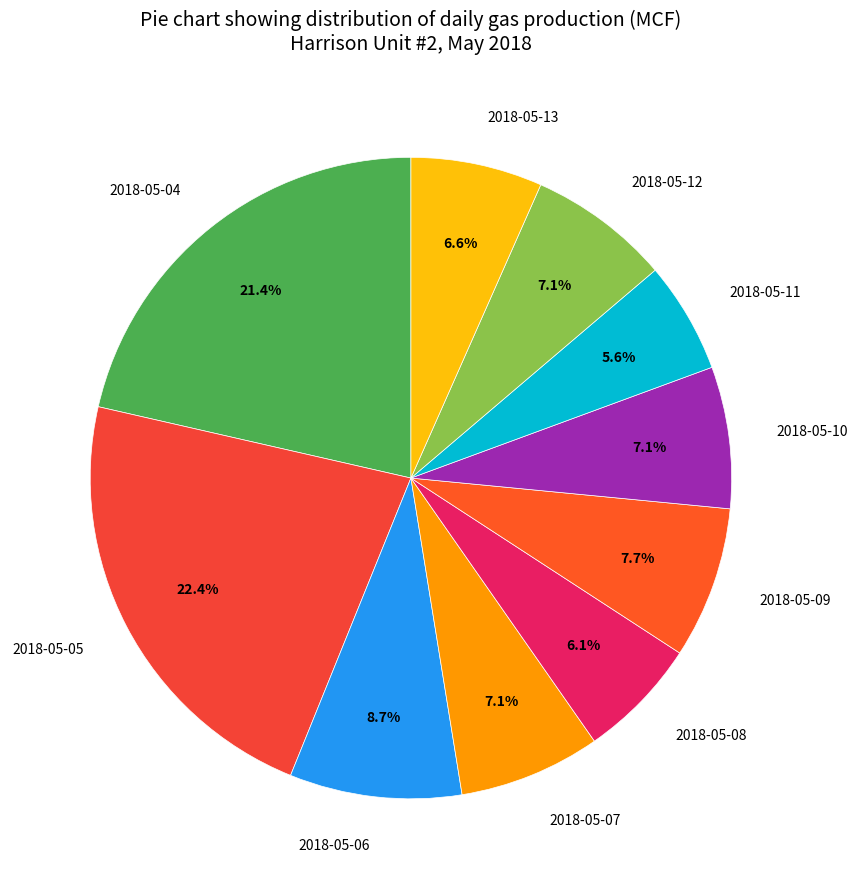

Approximately how many times larger is the value at 2018-05-07 compared to 2018-05-13?

1.1